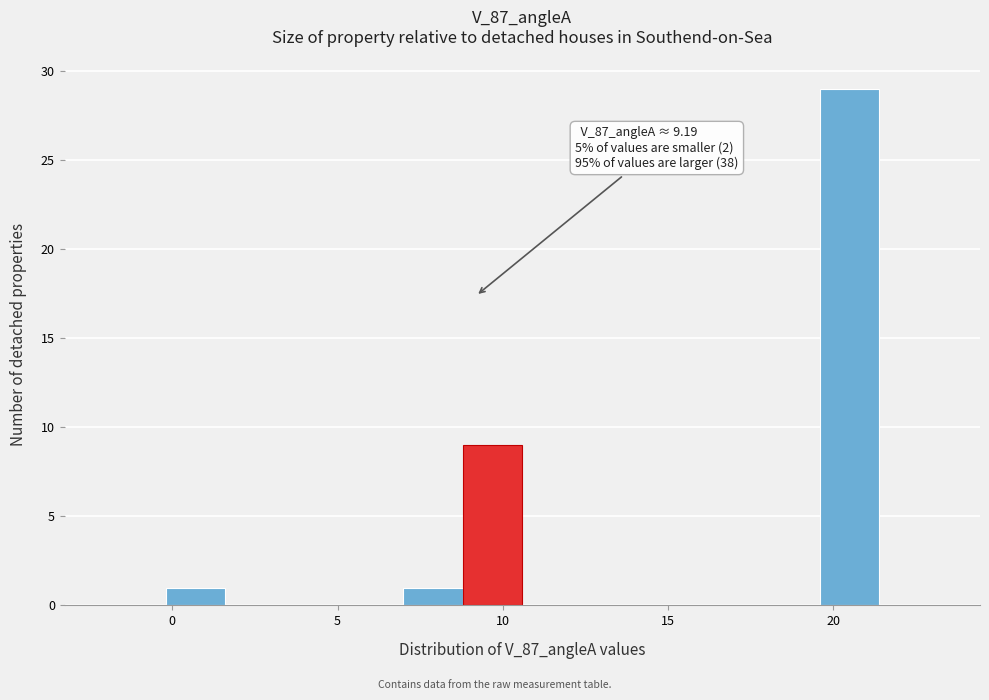

Around what value on the x-axis is the tallest bar? Give the approximate position of its centre, as read against the axis.

20.5